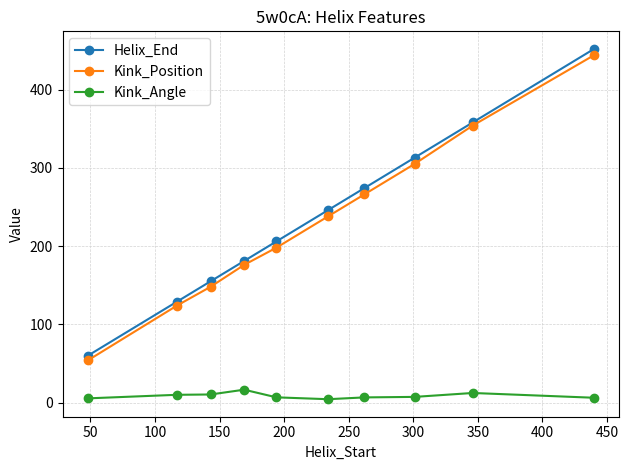

What is the sum of all Kink_Angle values?

86.3